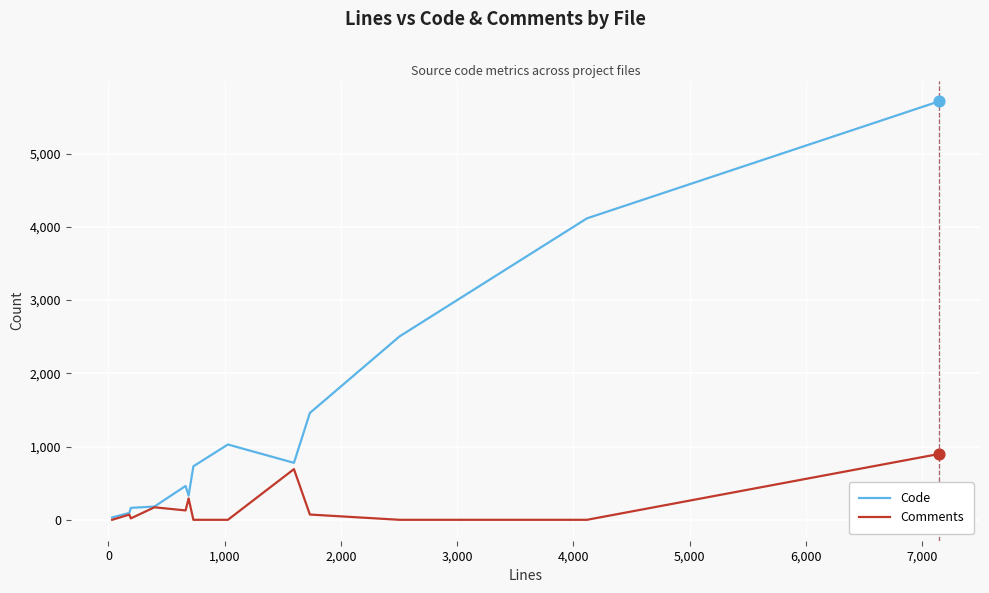

Which series has the largest range (max minus min)?

Code